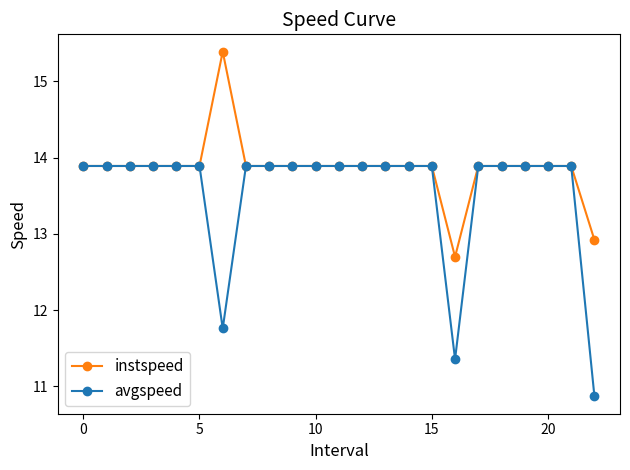

List the series in order of their overall mean, highest first.

instspeed, avgspeed